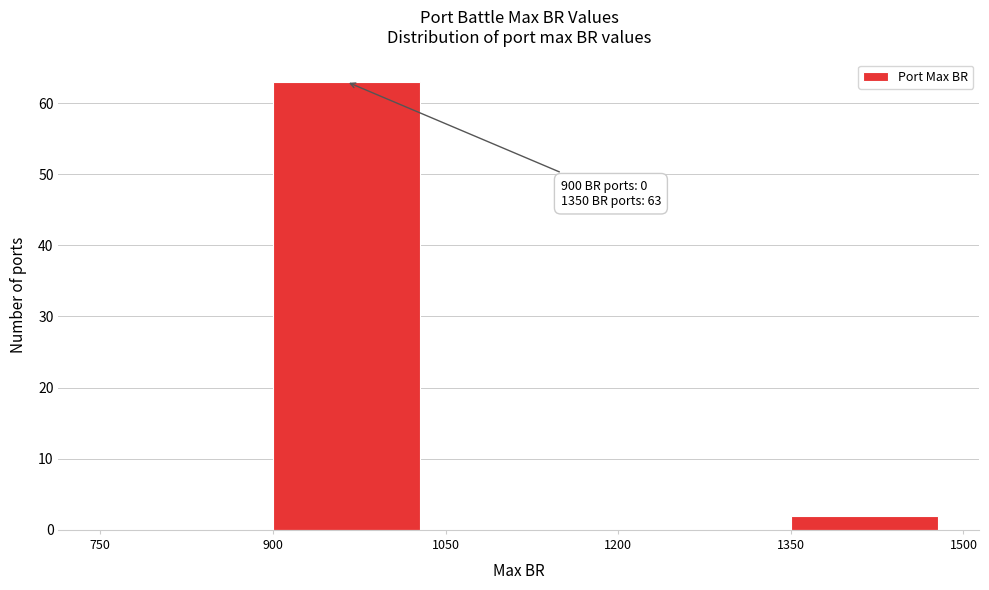

Over which range of the x-axis is the bar tallest?

900 to 1050